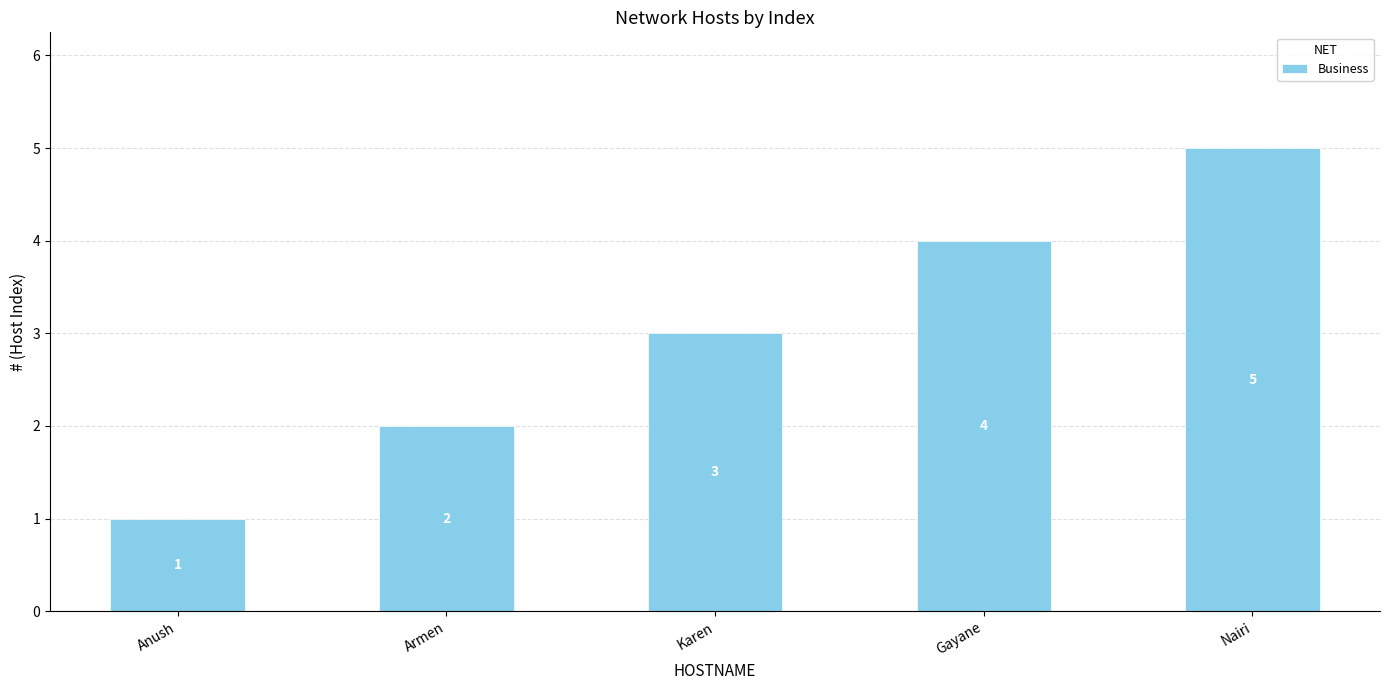

What is the label of the 5th bar from the right?

Anush